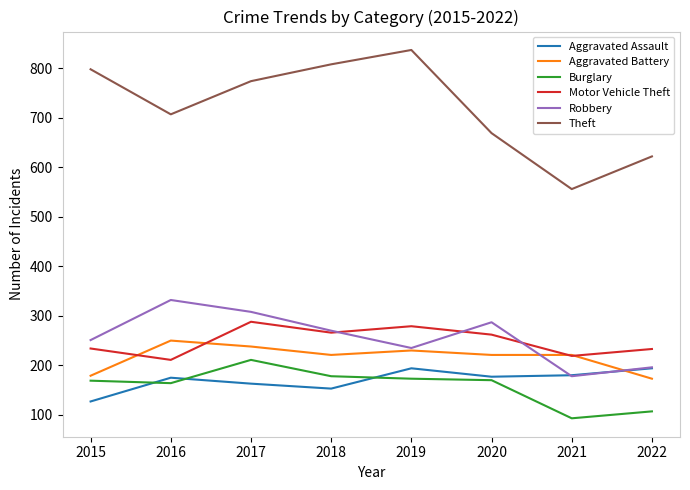

What is the difference between the maximum and minimum values in the Robbery series?

154